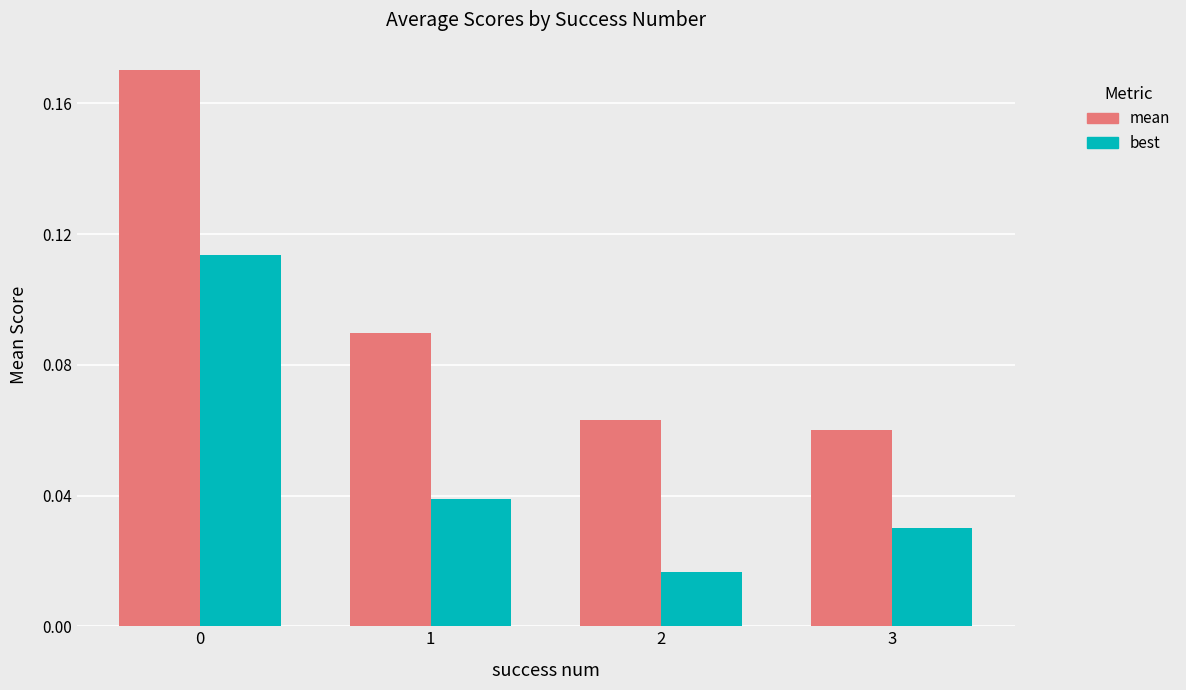

How many groups of bars are there?

4